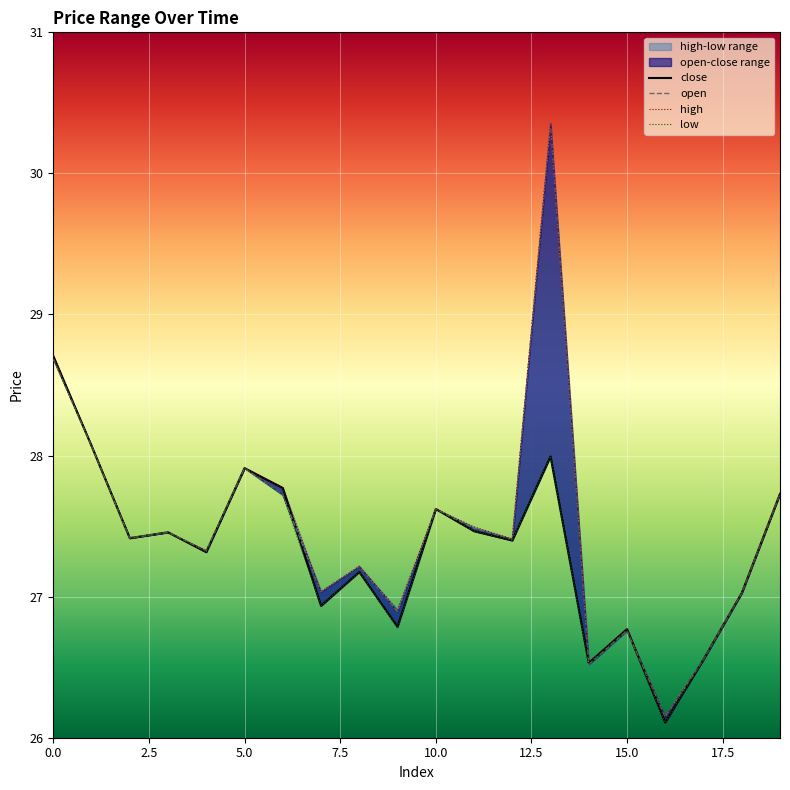

What is the total value across all series at 0?

114.8